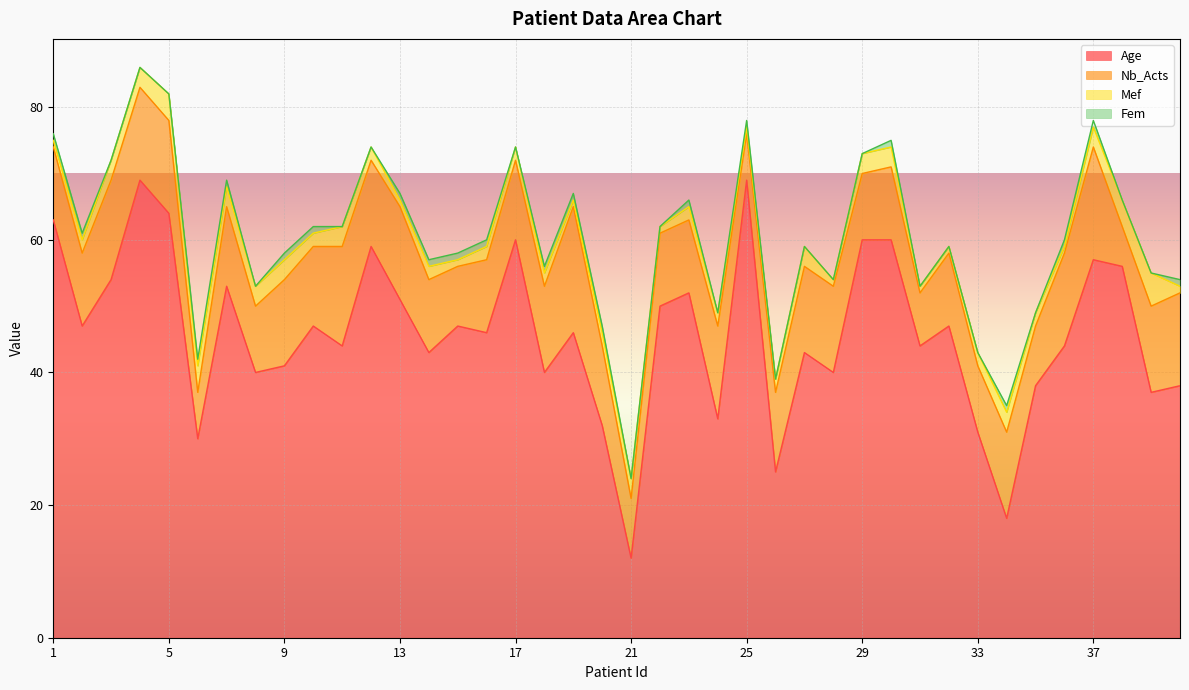

What is the sum of all Nb_Acts values?

474